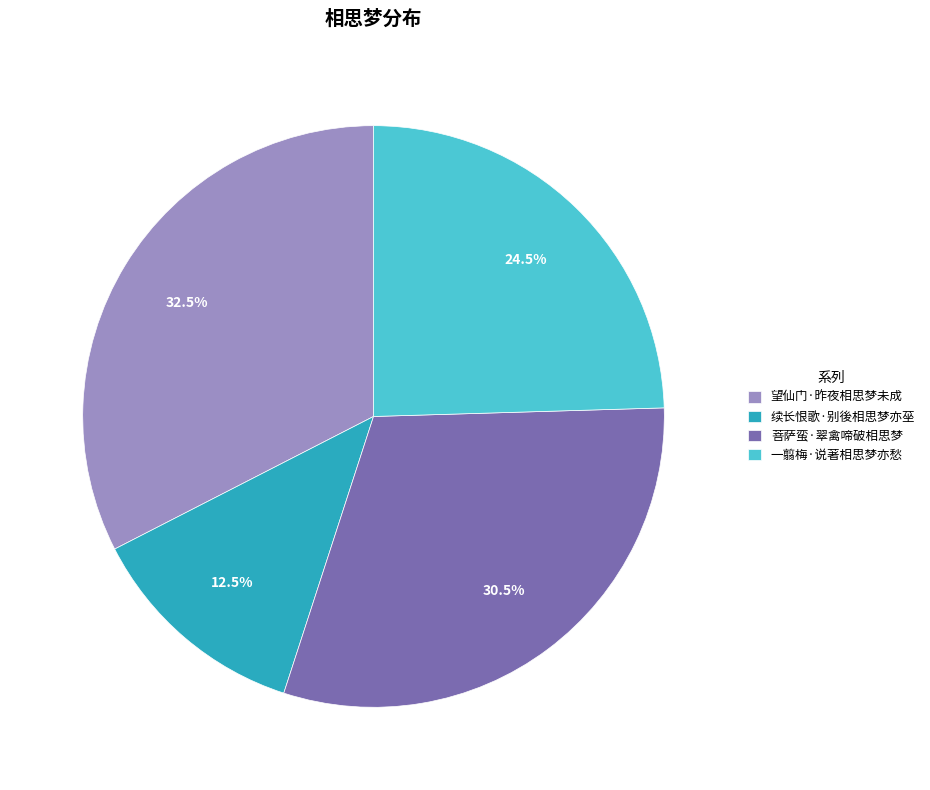

Rank the categories by value from lowest to highest.

续长恨歌·别後相思梦亦莝, 一翦梅·说著相思梦亦愁, 菩萨蛮·翠禽啼破相思梦, 望仙门·昨夜相思梦未成